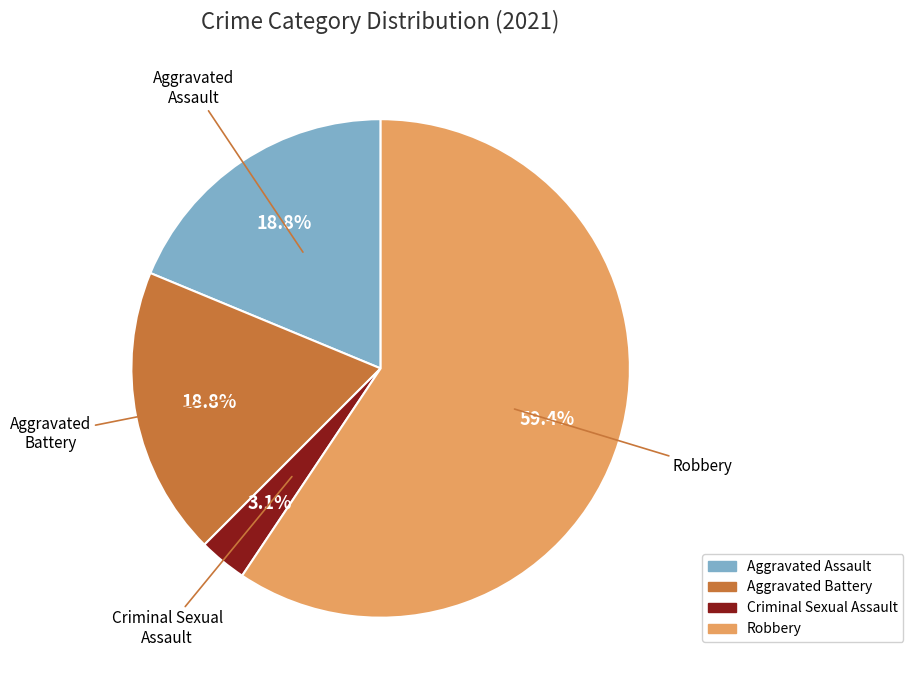

The Criminal Sexual Assault slice represents 12% of the pie. True or false?

False